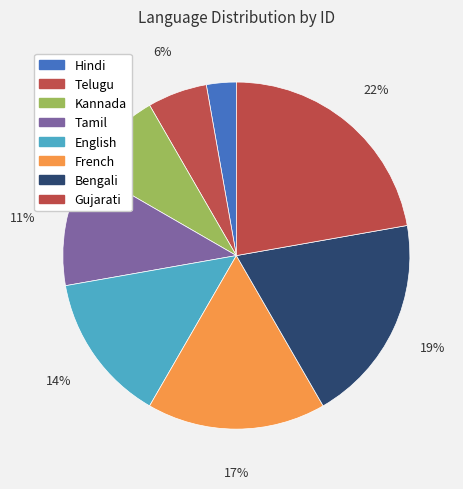

The Hindi slice represents 3% of the pie. True or false?

True